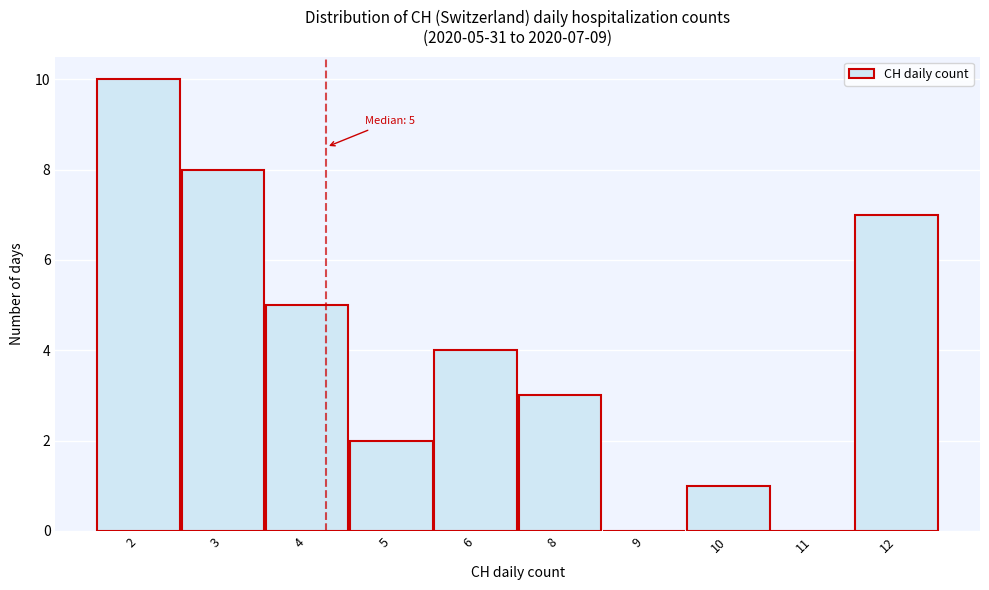

Reading right to left, what are all the values shown in this chart?

12=7	11=0	10=1	9=0	8=3	6=4	5=2	4=5	3=8	2=10